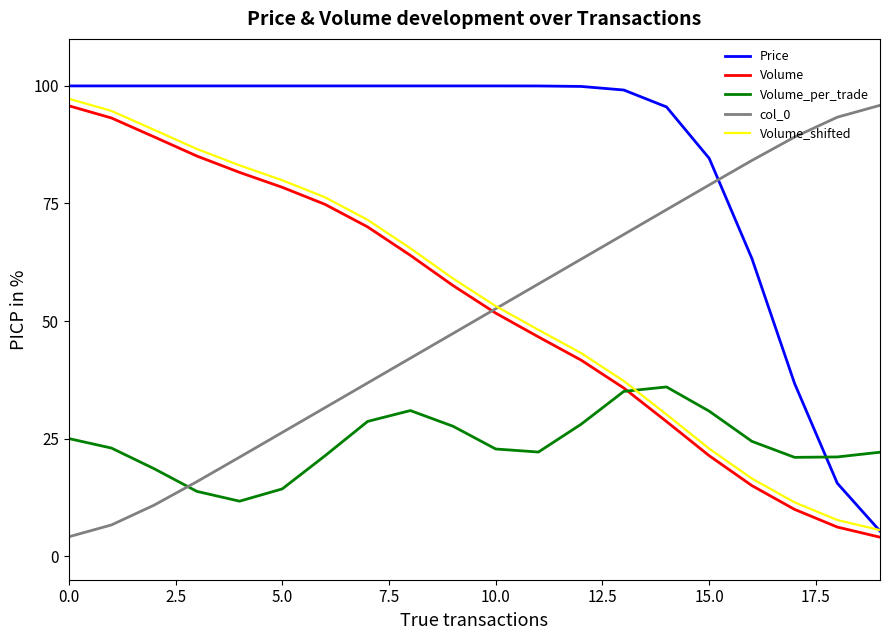

What is the greatest value displayed?

100.0